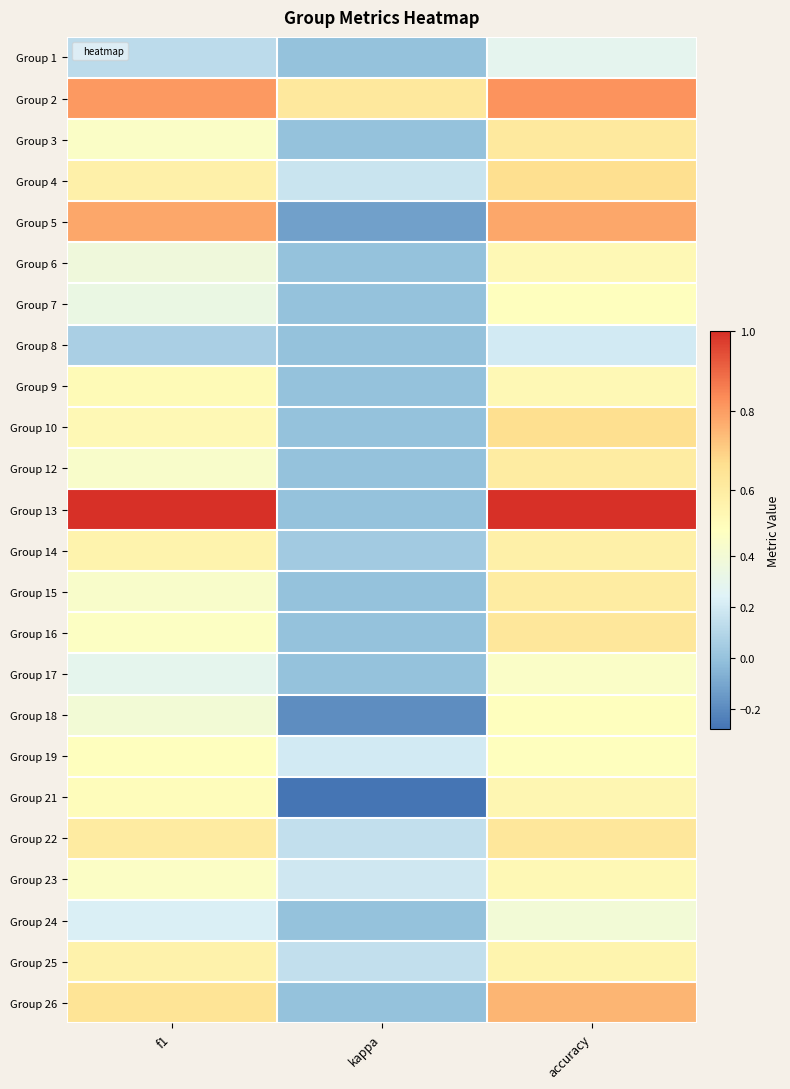

Count the number of categories in the chart.

3